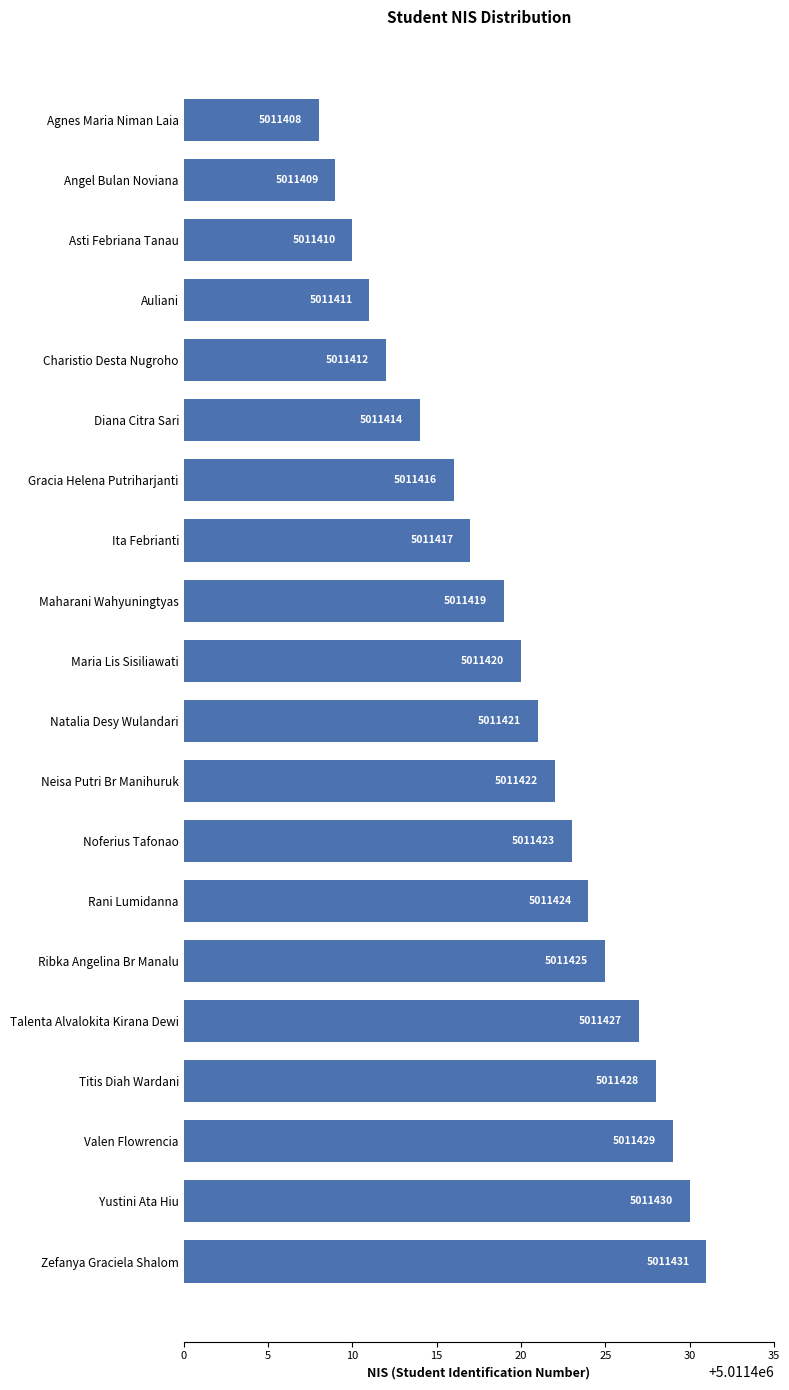

What is the difference between the maximum and minimum values?

23